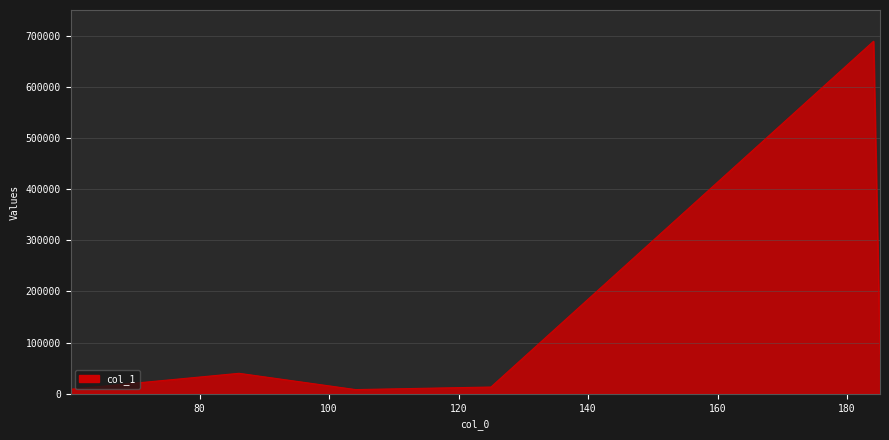

What is the average value?

139570.9